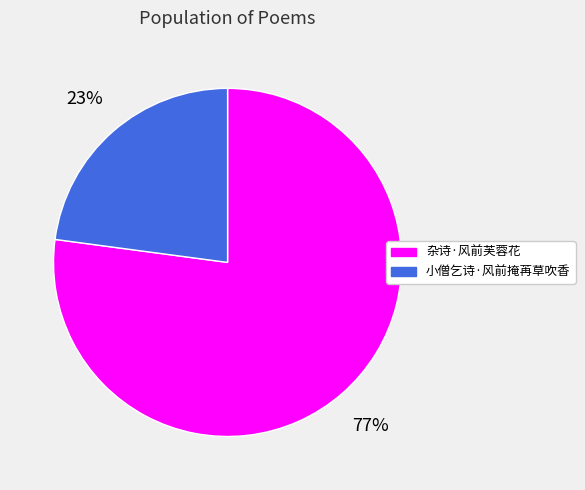

Is there a majority slice in this chart?

Yes